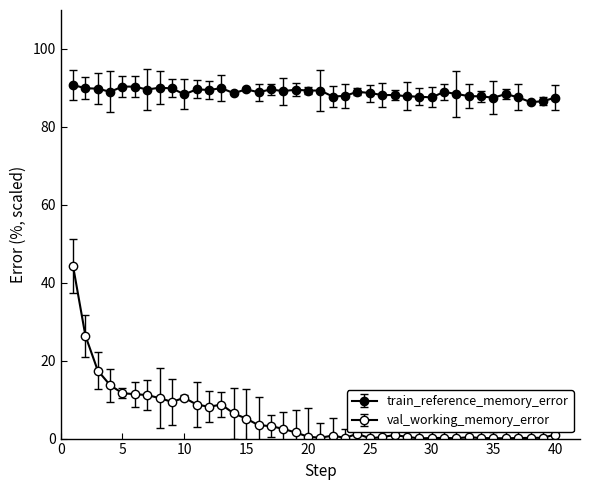

How many categories are shown in the chart?

40